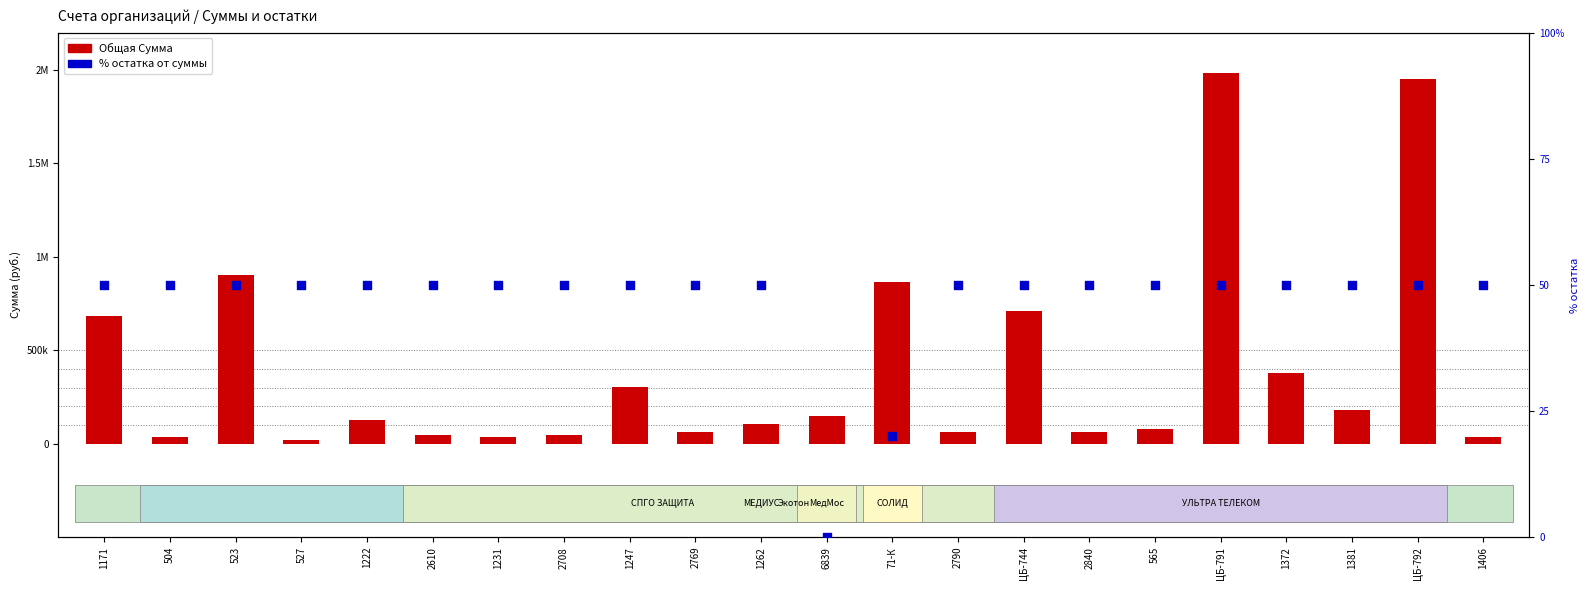

Which series reaches the maximum Y coordinate?

Общая Сумма